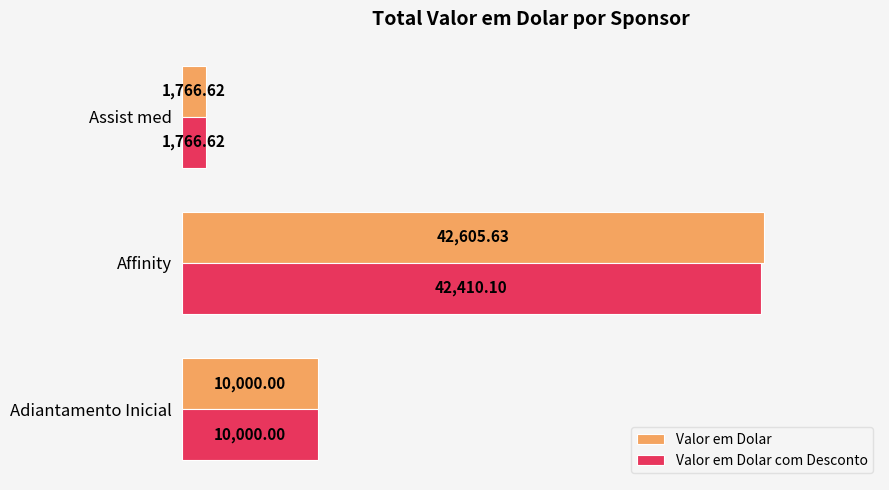

Which label corresponds to the largest value in the chart?

Affinity